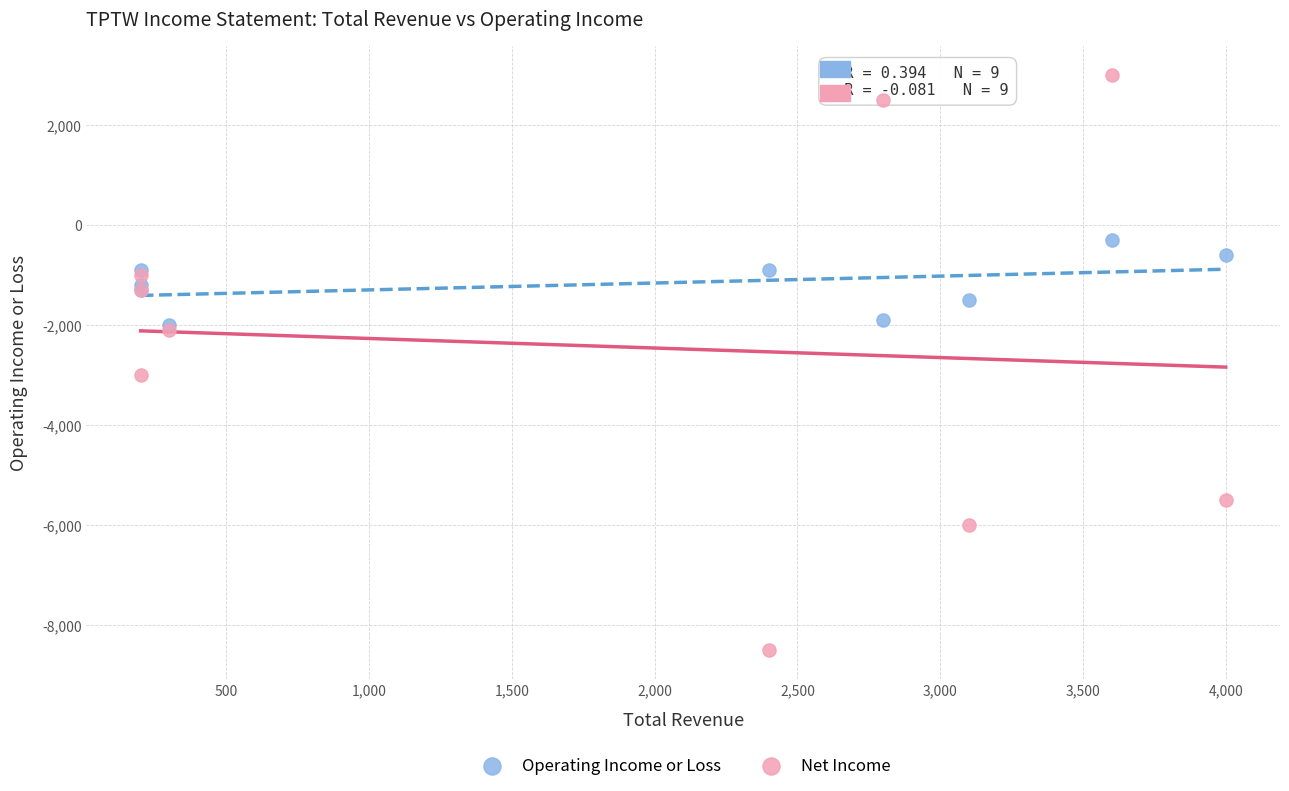

Which series contains the lowest Y value?

Net Income